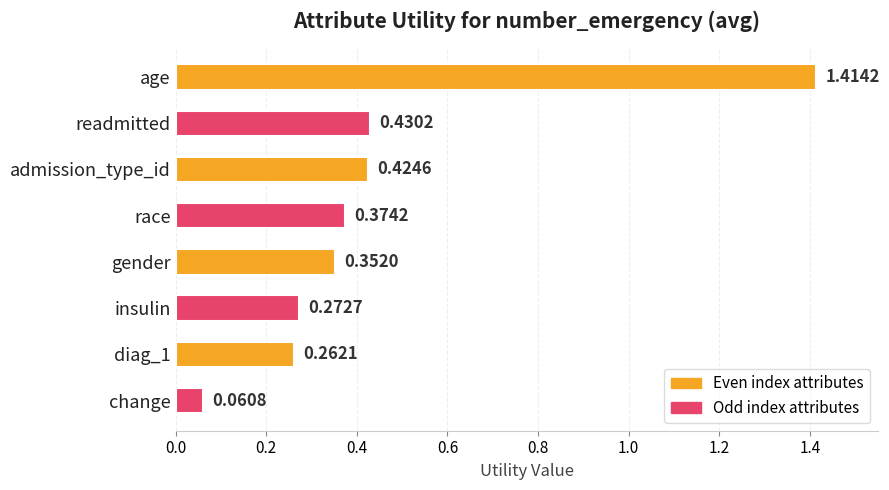

List the labels in order of value, smallest first.

change, diag_1, insulin, gender, race, admission_type_id, readmitted, age